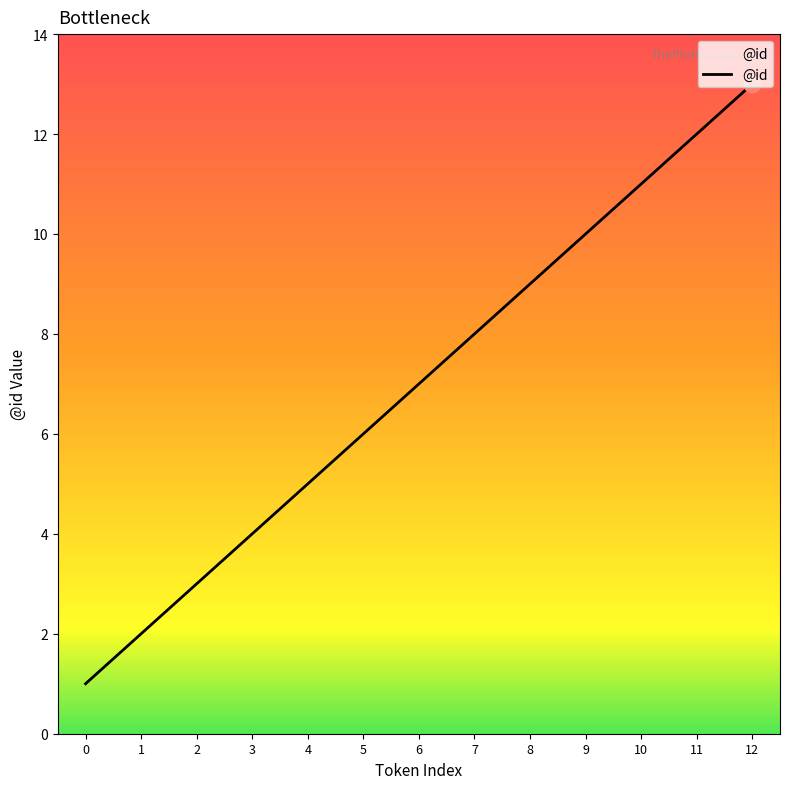

What is the difference between the second highest and second lowest values?

10